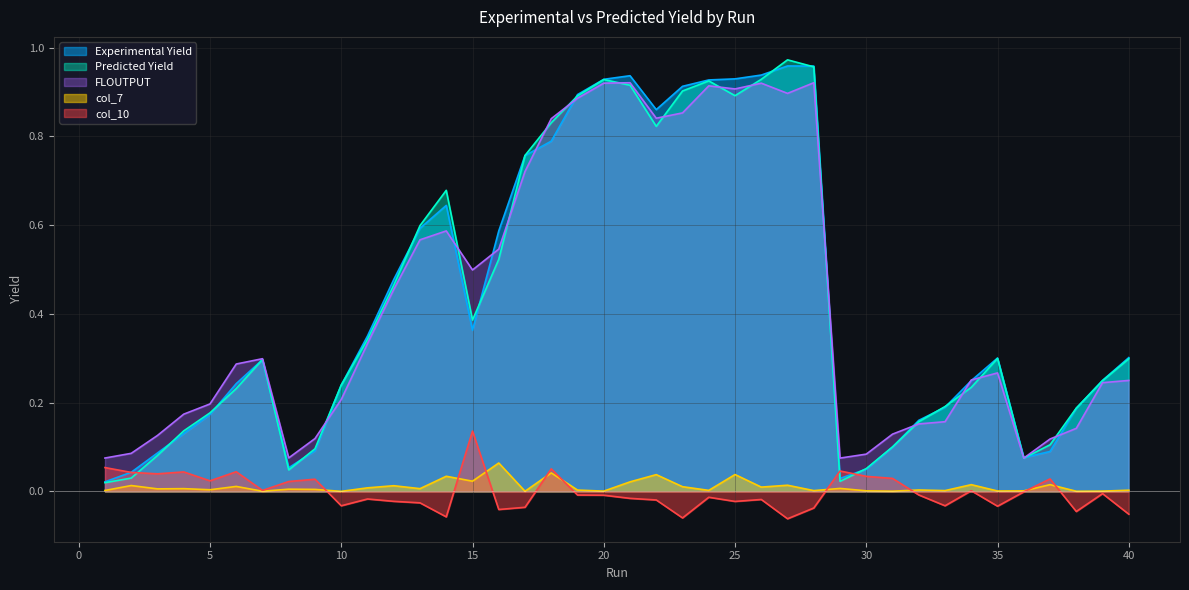

How many lines are shown in the chart?

5